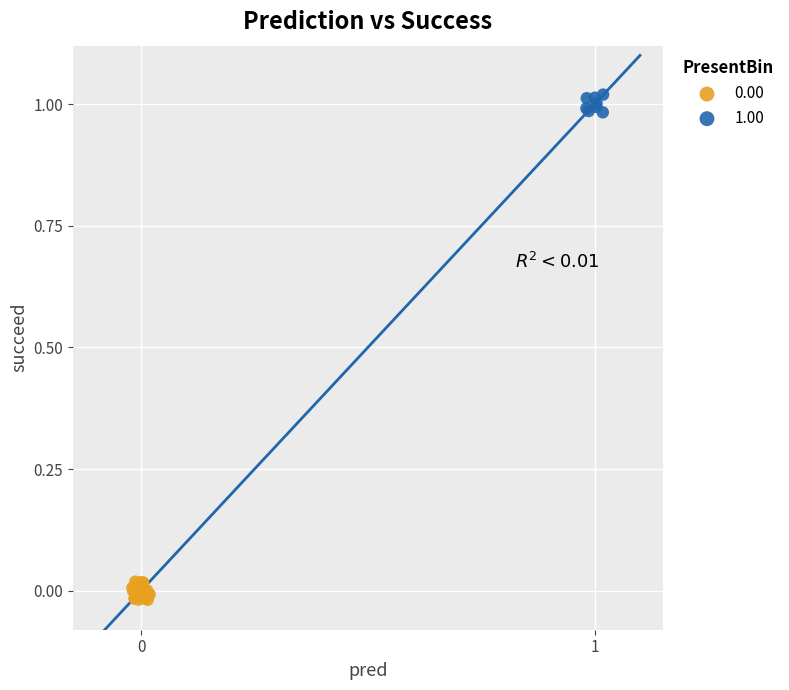

Which series contains the highest Y value?

1.00